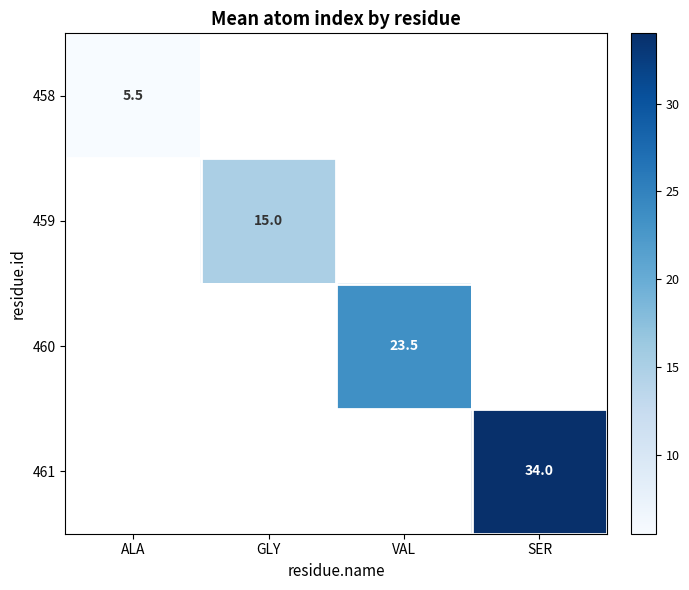

The 459 series shows 25.0 at GLY. True or false?

False